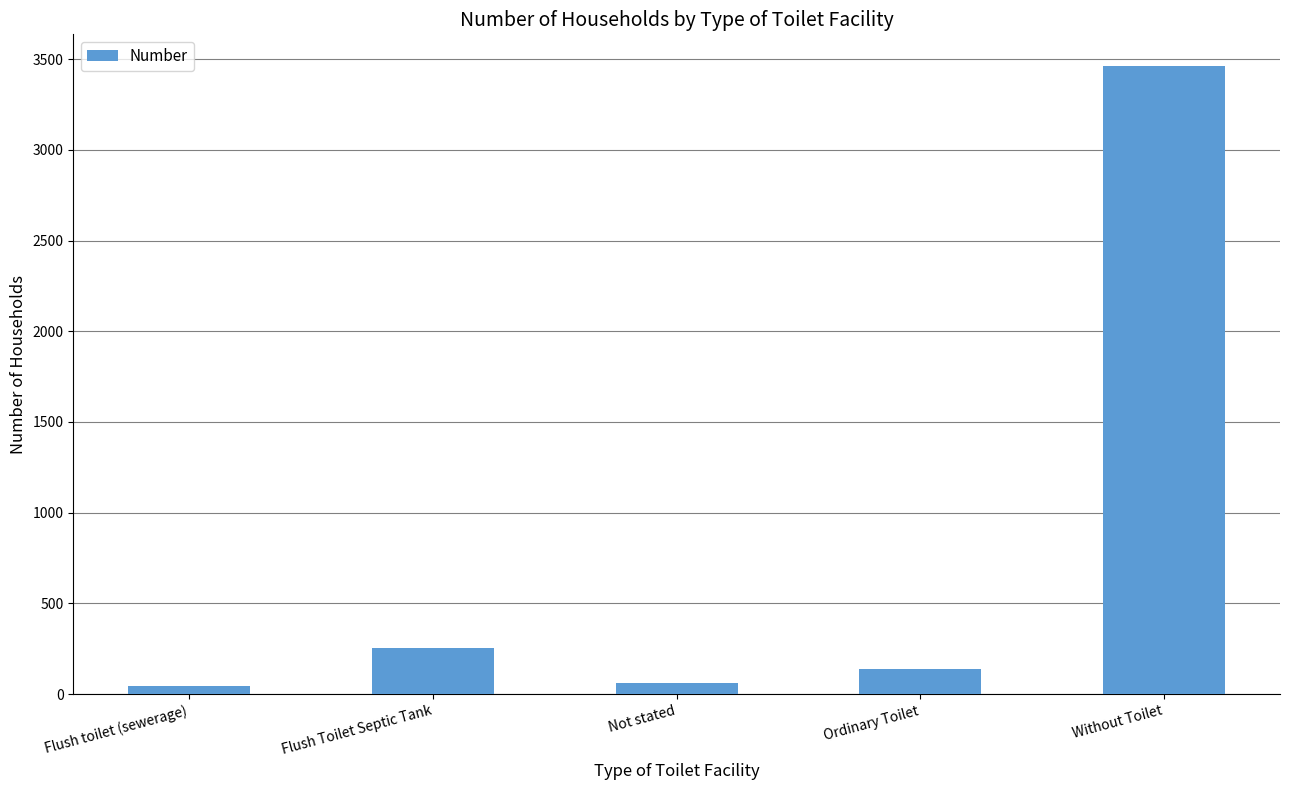

Does the chart contain stacked bars?

No